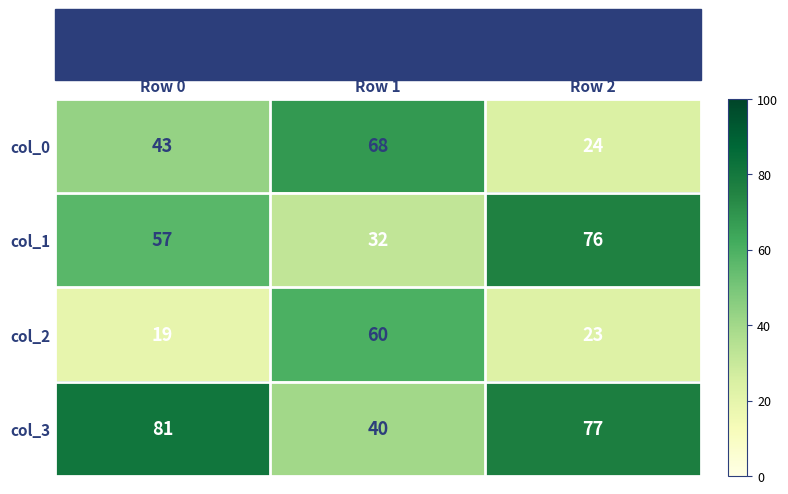

Read the col_1 value at Row 1, to the nearest 5.

30